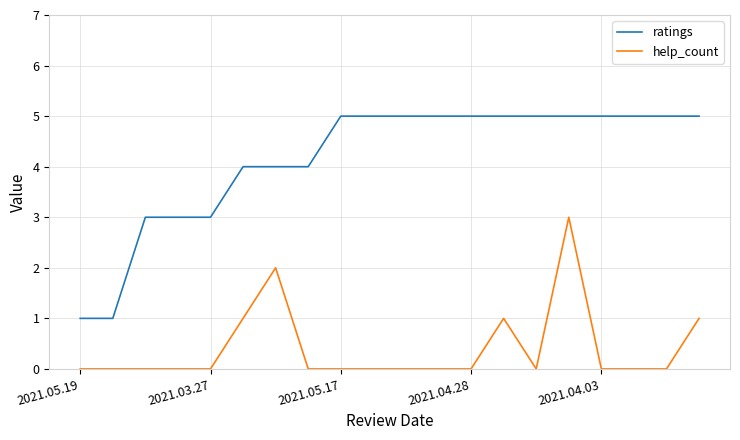

True or false: ratings and help_count intersect in this chart.

False